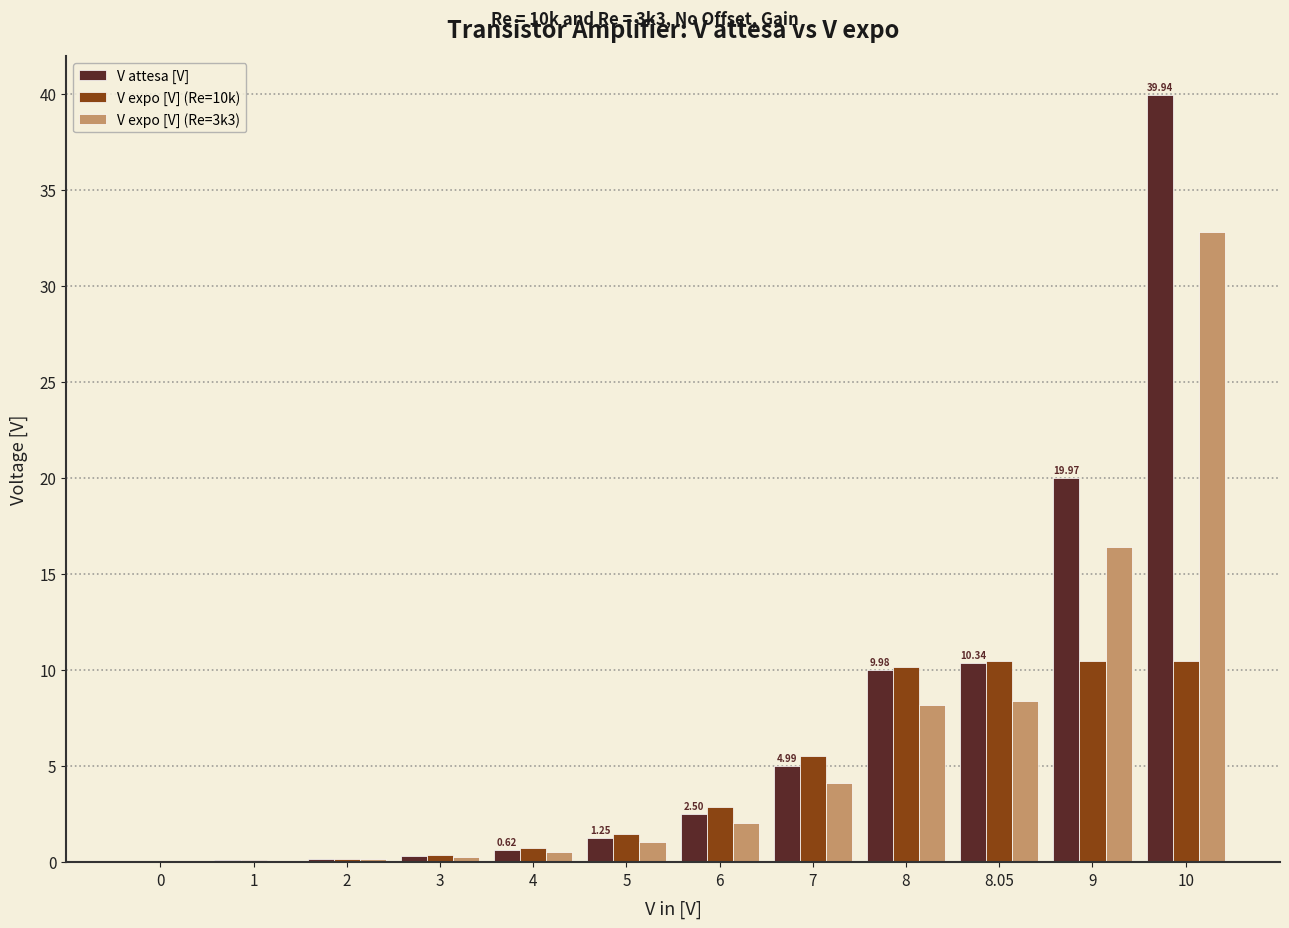

Is the value of V expo [V] (Re=10k) at 5 greater than the value of V attesa [V] at 8?

No